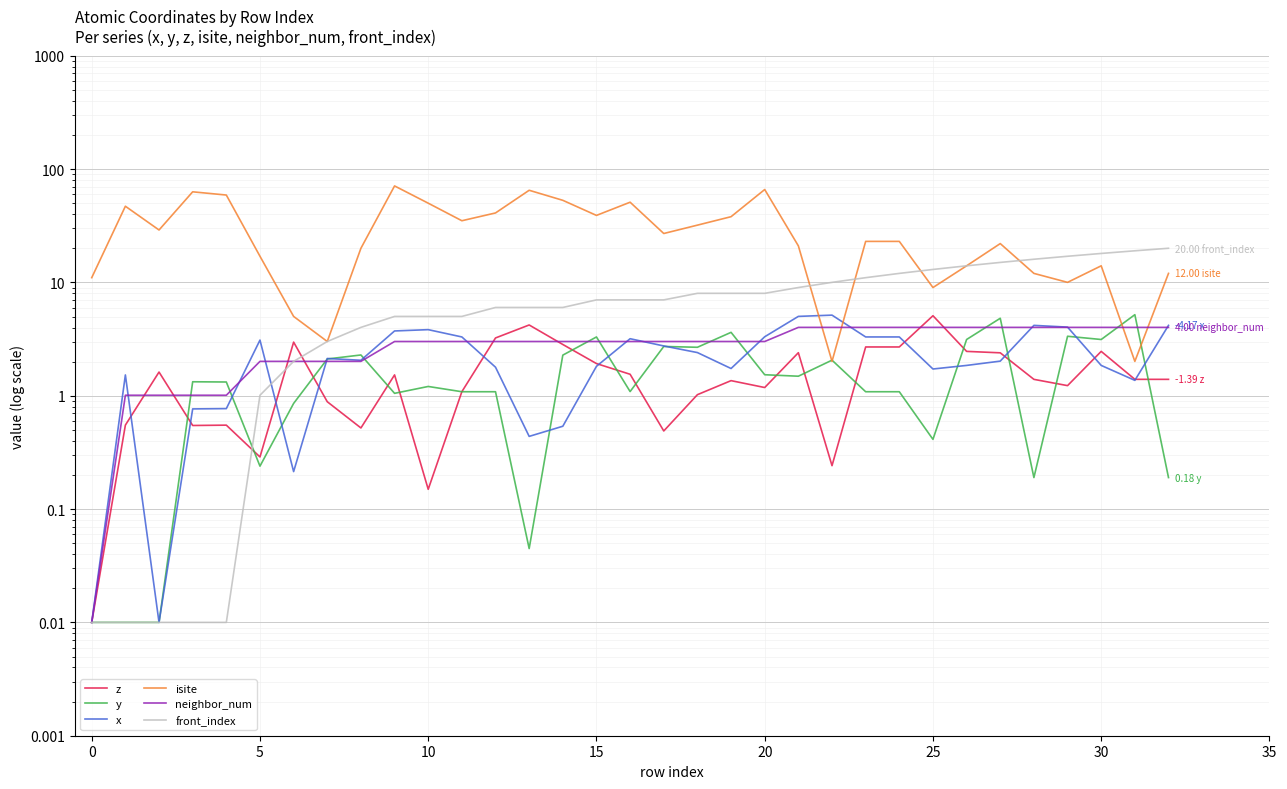

What is the total value across all series at 32?

41.8